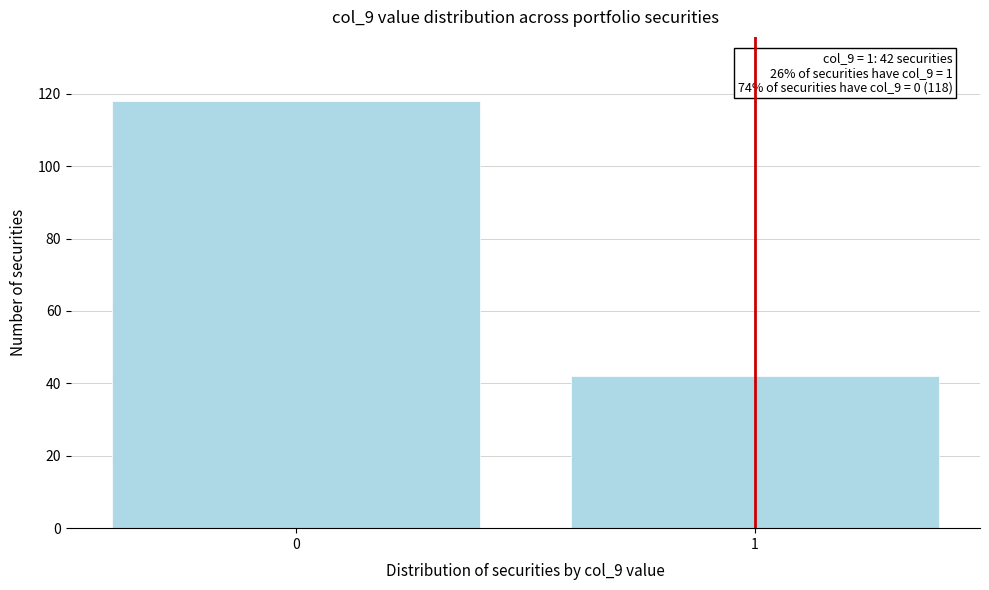

Reading left to right, list all the values displayed in this chart.

0=118	1=42